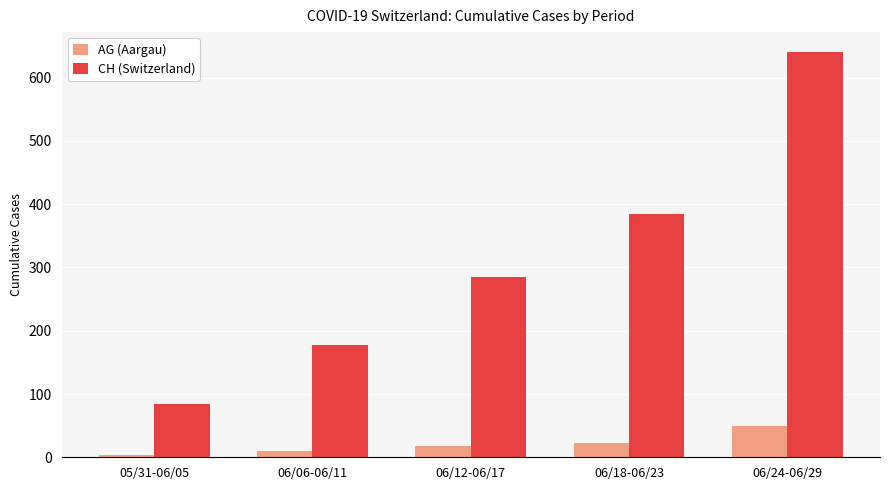

What is the label of the 1st bar from the right?

06/24-06/29